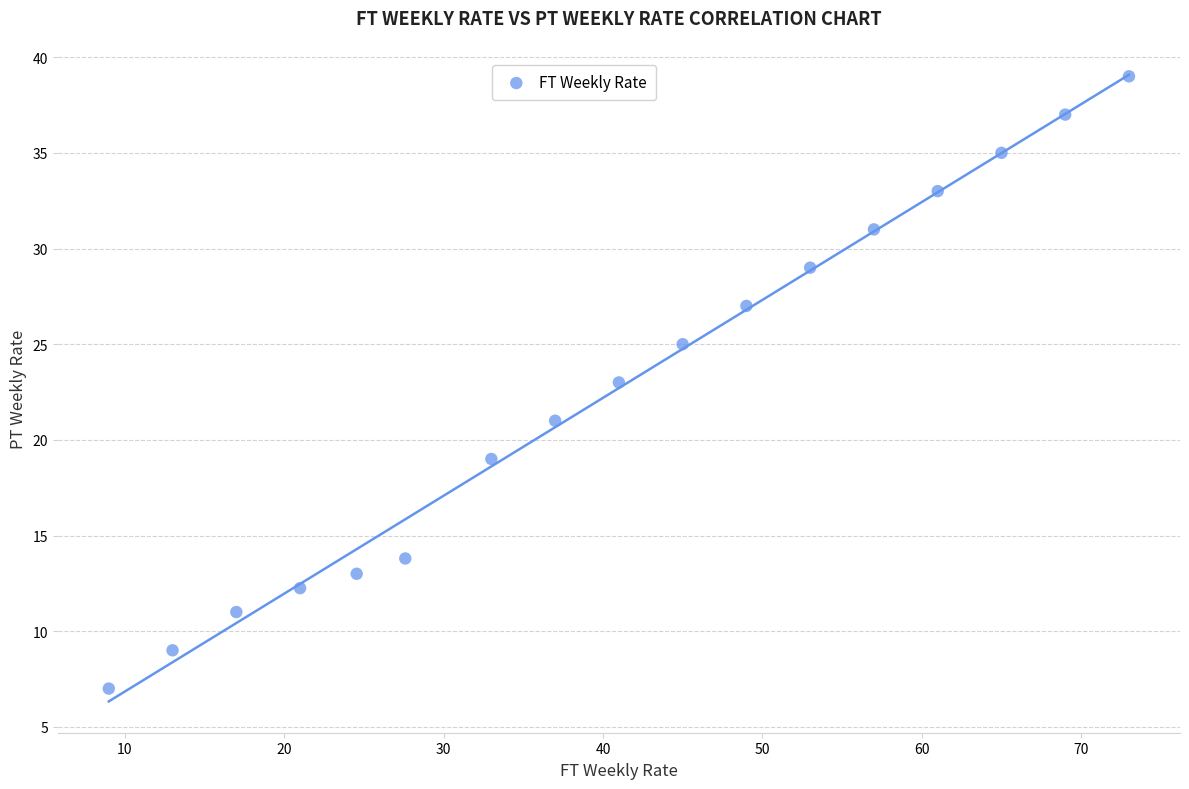

What is the range of X values (max minus min)?

64.0